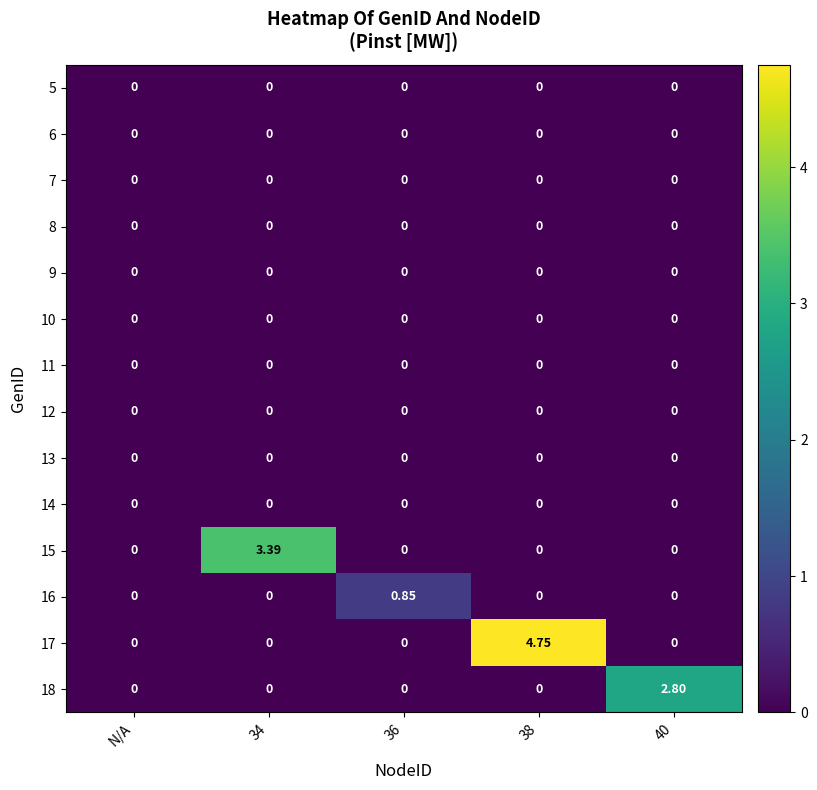

At which category is the sum across all series the highest?

38